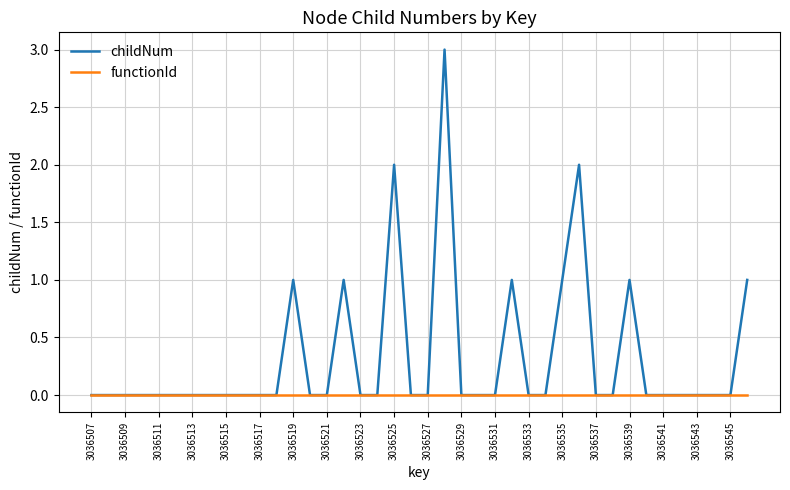

Is this an area chart (filled region under the line)?

No